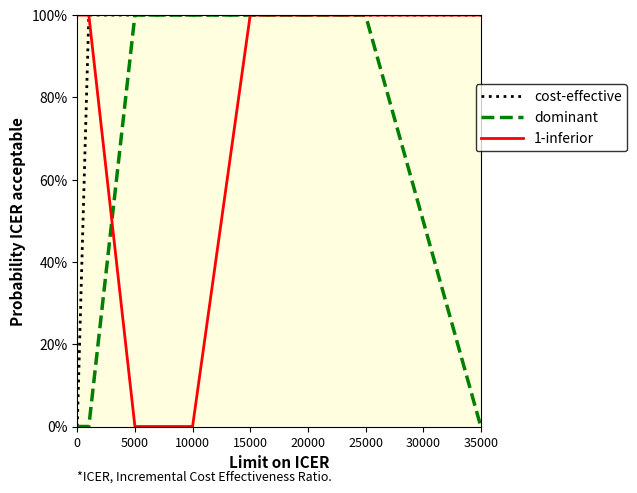

What is the total value across all series at 0?

1